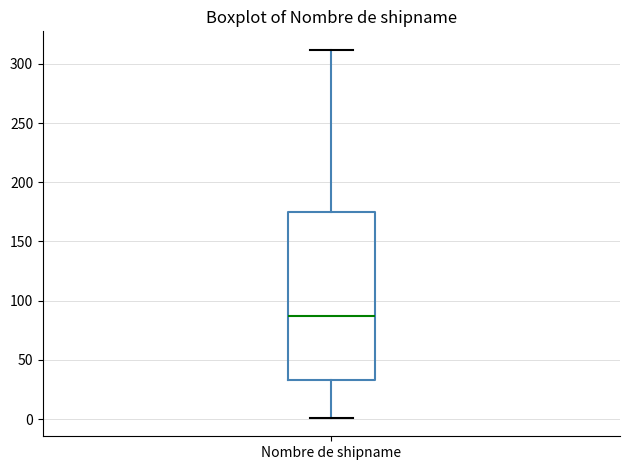

Where is the upper edge of the box for Nombre de shipname on the y-axis? The values are not printed on the chart, so give them approximately, as read against the axis.

175